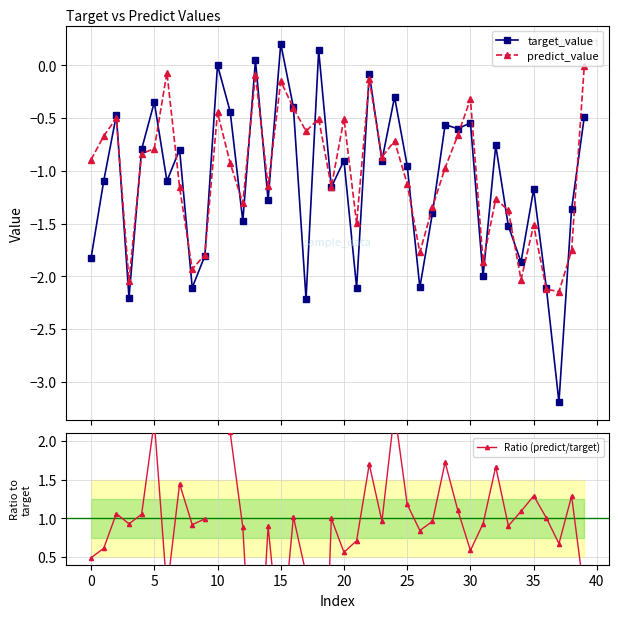

Does the chart display data point markers on the line(s)?

Yes